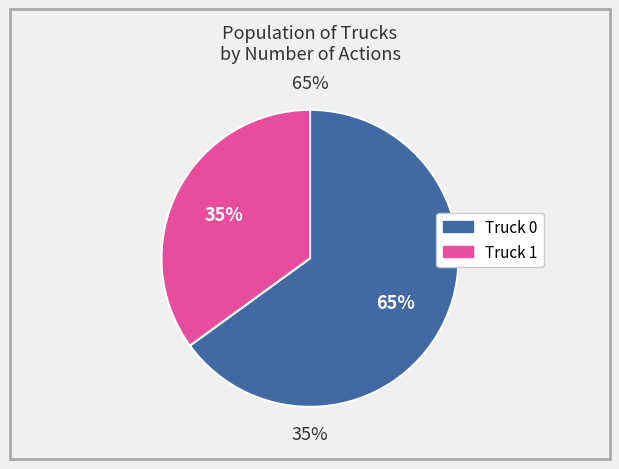

To the nearest percent, what is the difference between the largest and smallest slice percentages?

30%